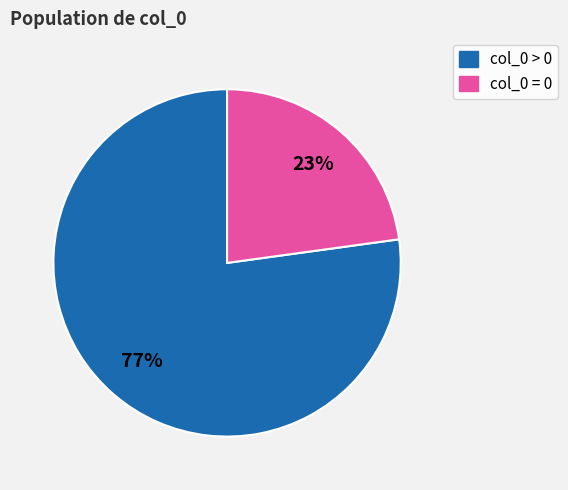

Is there a majority slice in this chart?

Yes